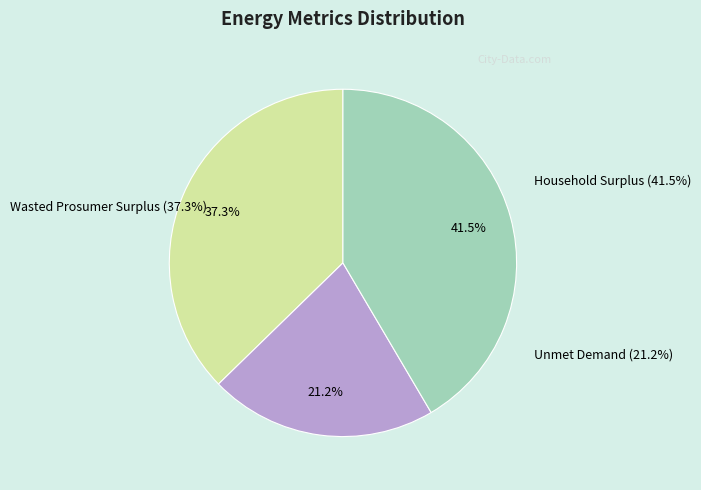

Which slice is the smallest?

Unmet Demand